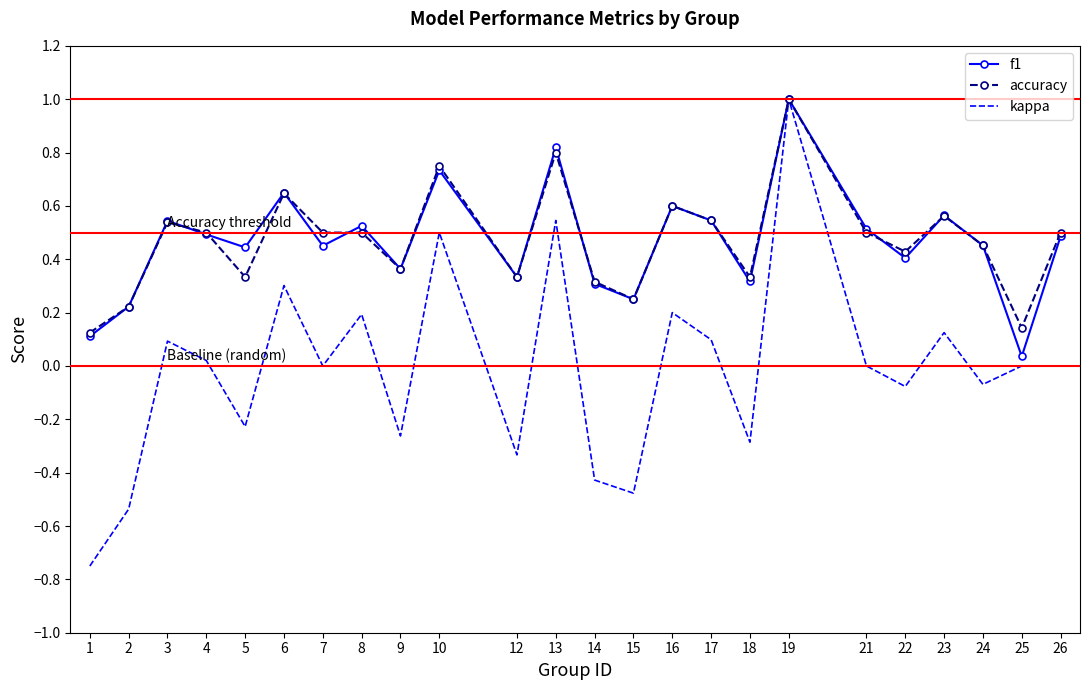

At which category is the sum across all series the highest?

19